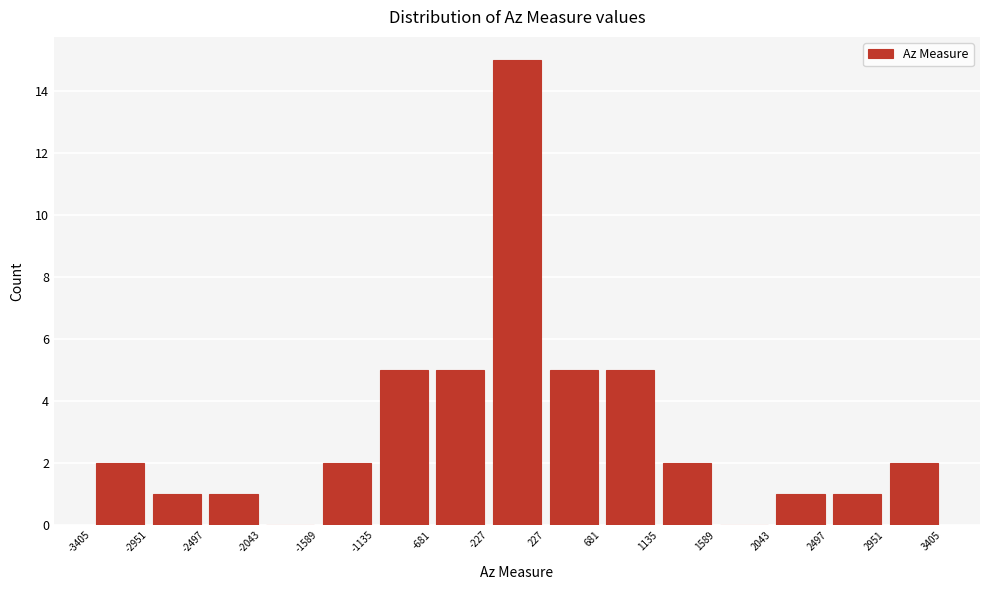

Reading left to right, transcribe this chart: for each bar, give the range it covers on the x-axis and its height. The values are not printed on the chart, so give them approximately, as read against the axis.

-3405 to -2951: 2
-2951 to -2497: 1
-2497 to -2043: 1
-2043 to -1589: 0
-1589 to -1135: 2
-1135 to -681: 5
-681 to -227: 5
-227 to 227: 15
227 to 681: 5
681 to 1135: 5
1135 to 1589: 2
1589 to 2043: 0
2043 to 2497: 1
2497 to 2951: 1
2951 to 3405: 2